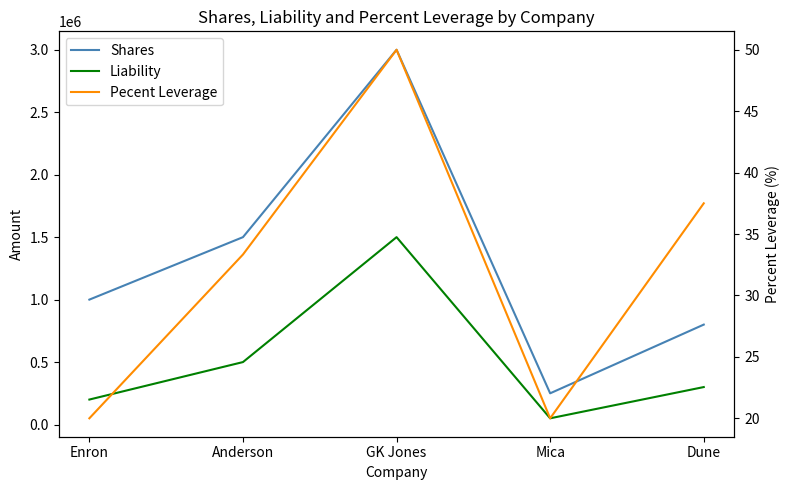

Is the value of Shares at Mica greater than the value of Pecent Leverage at Enron?

Yes